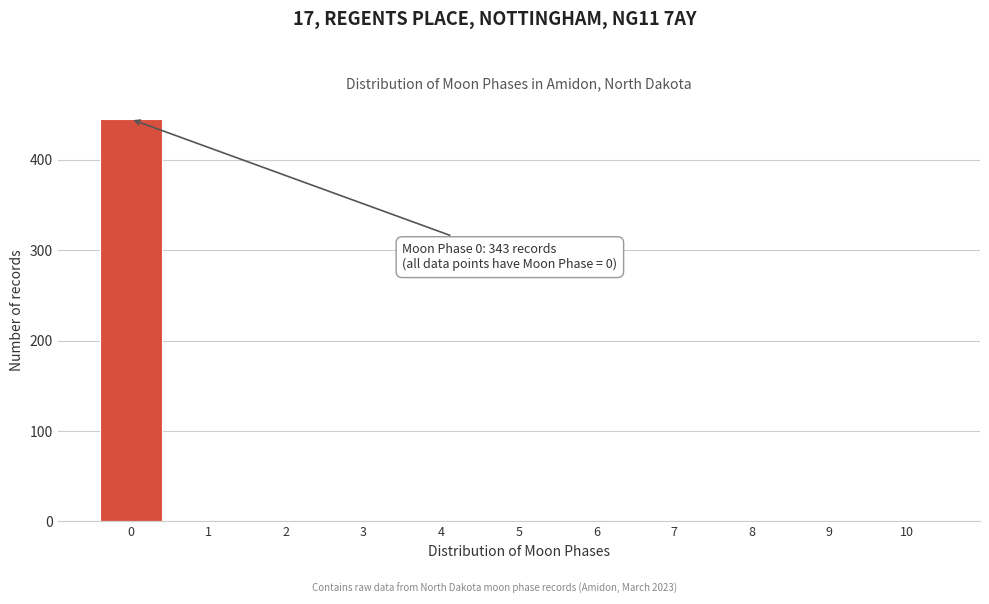

Reading left to right, list all the values displayed in this chart.

0=445	1=0	2=0	3=0	4=0	5=0	6=0	7=0	8=0	9=0	10=0